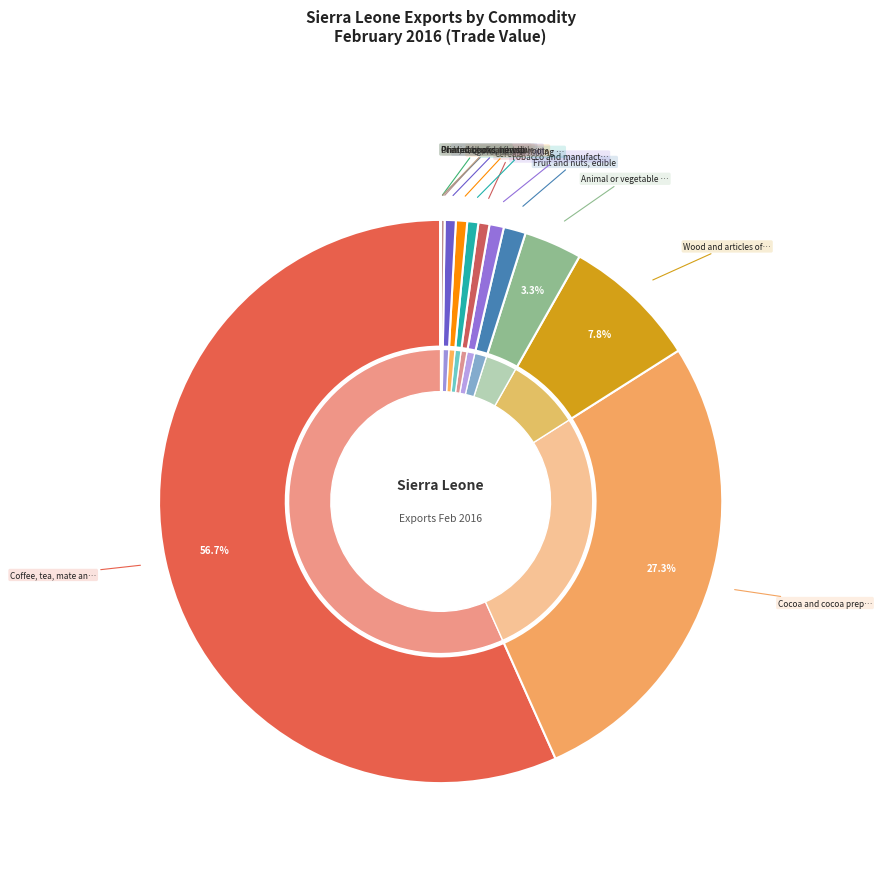

What is the change in value from Cocoa and cocoa preparations to Printed books, newspapers?

-797422